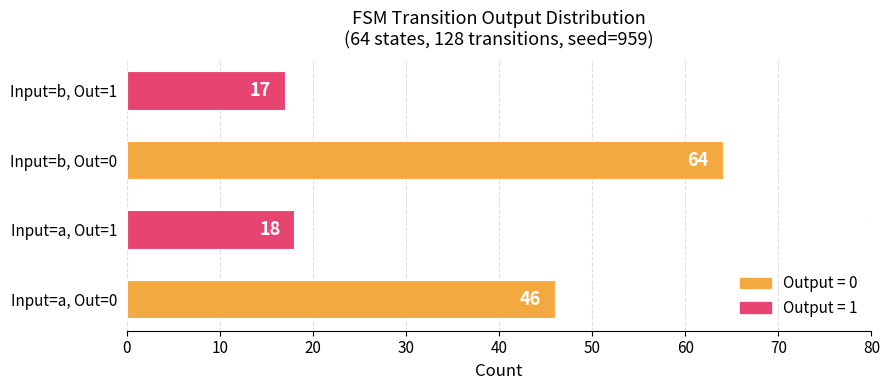

What is the difference between the maximum and minimum values?

47